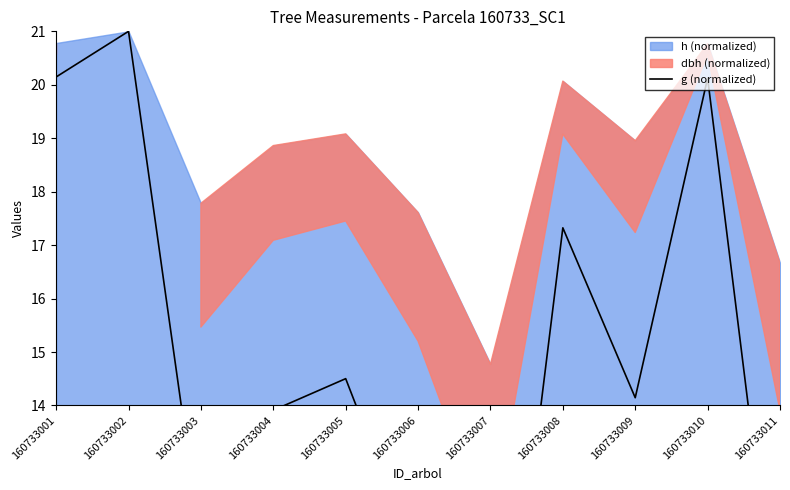

At which label does the data first exceed 14?

160733001